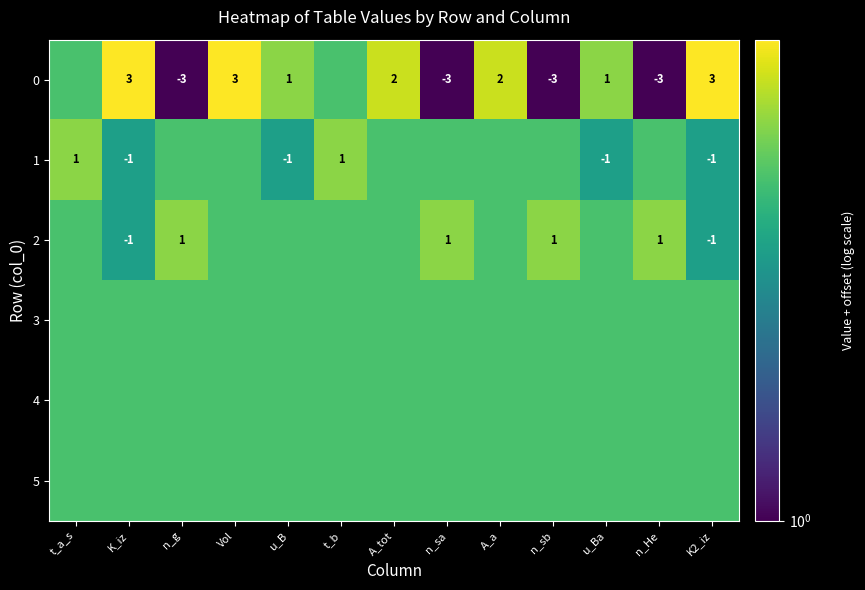

How many data points does each series have?

13